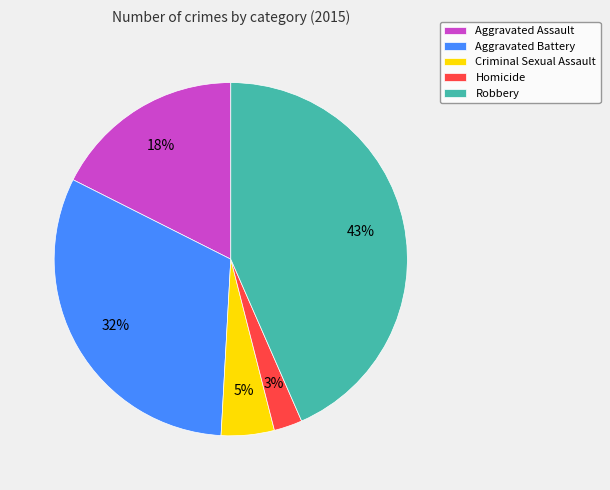

What is the largest slice in the pie chart?

Robbery